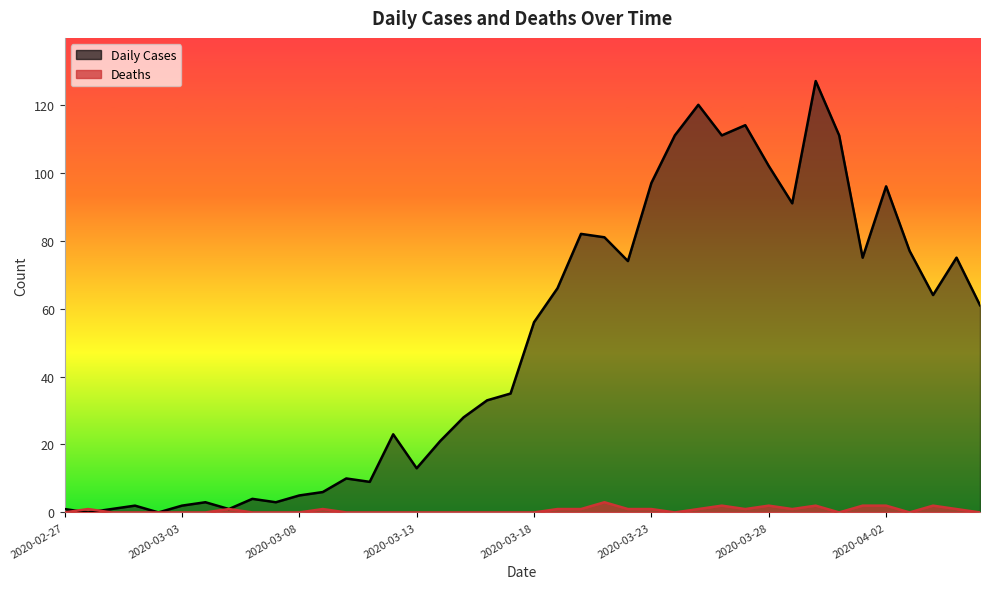

What are all the series names shown in the legend?

Daily Cases, Deaths